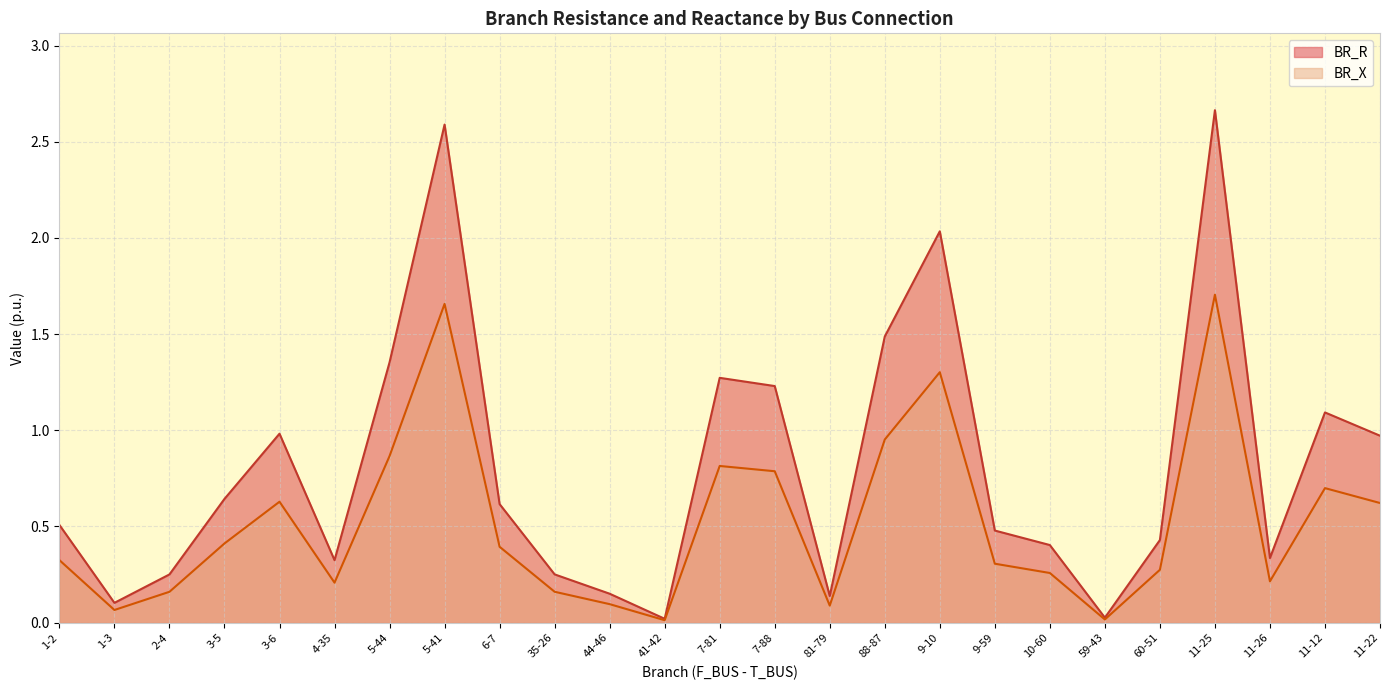

What is the label of the 23rd point from the left?

11-26